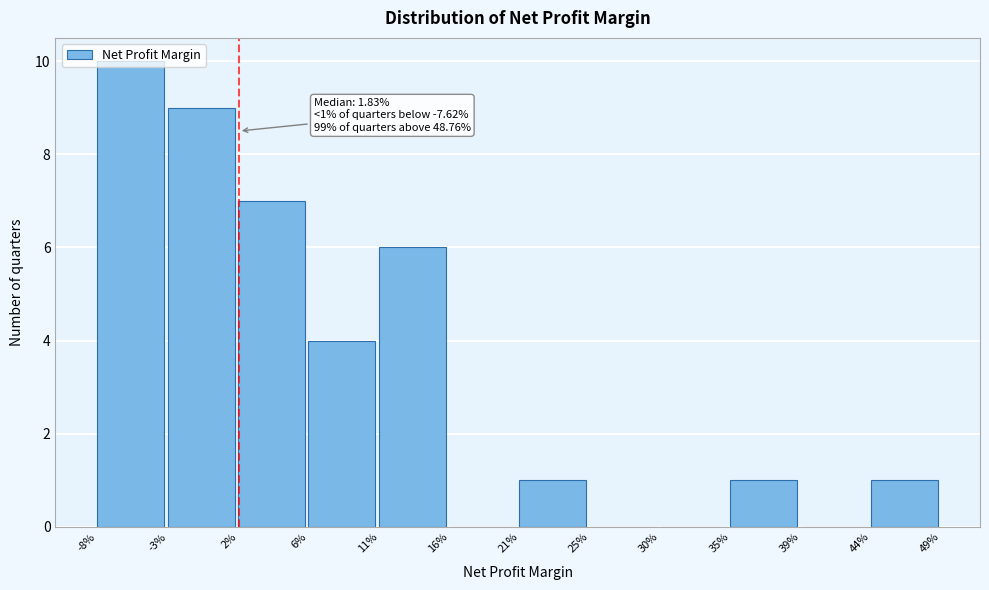

Which label corresponds to the largest value in the chart?

-8%